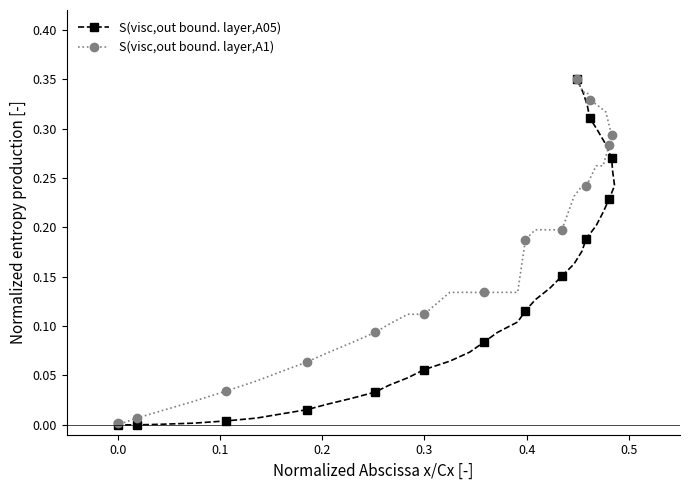

True or false: S(visc,out bound. layer,A1) has more than 1 interior local peaks.

False